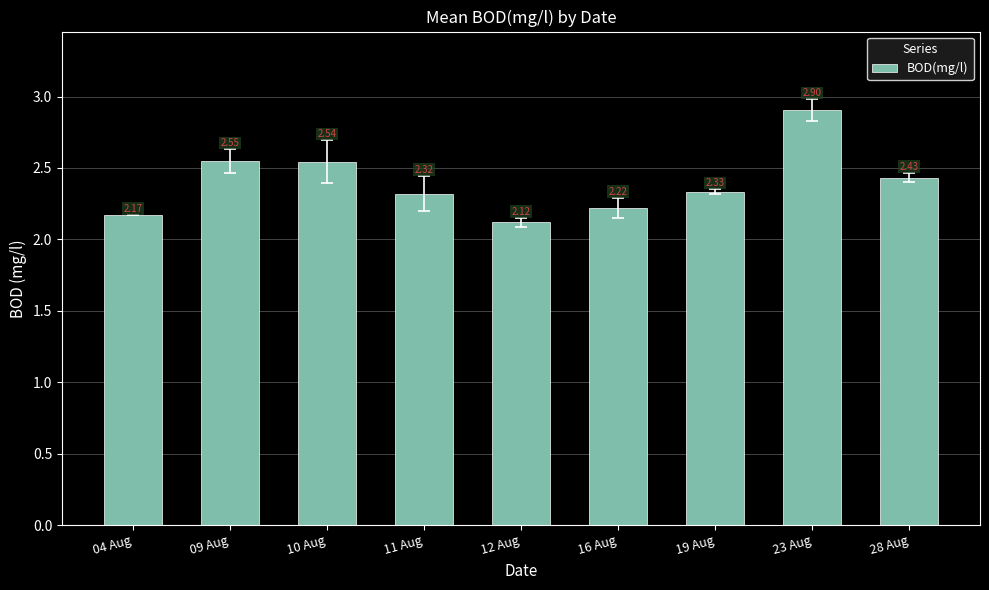

Rank the categories by value from highest to lowest.

23 Aug, 09 Aug, 10 Aug, 28 Aug, 19 Aug, 11 Aug, 16 Aug, 04 Aug, 12 Aug